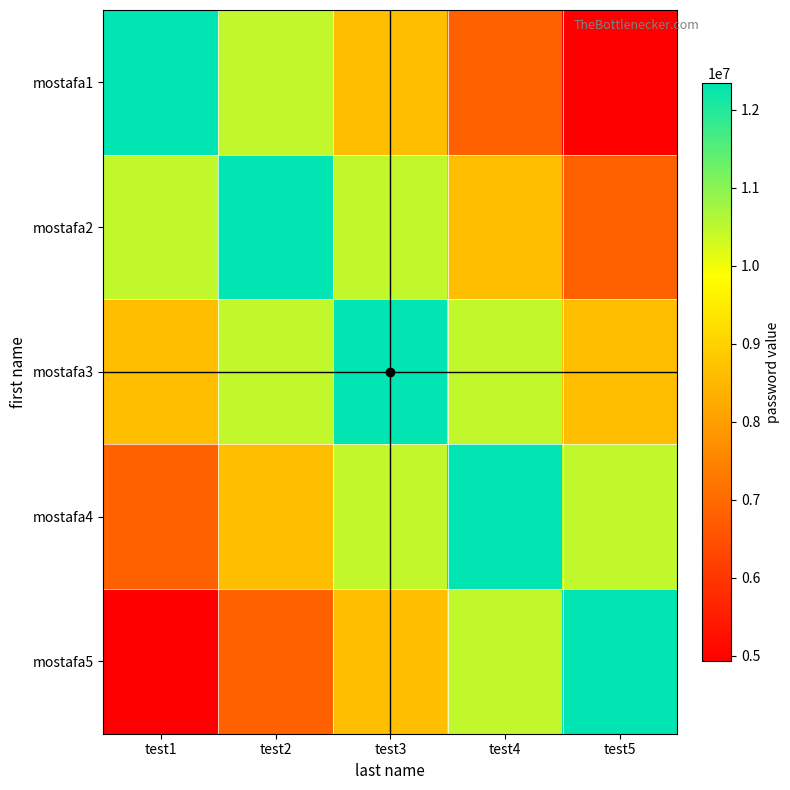

Rank the series by their maximum value, from lowest to highest.

mostafa1, mostafa2, mostafa3, mostafa4, mostafa5